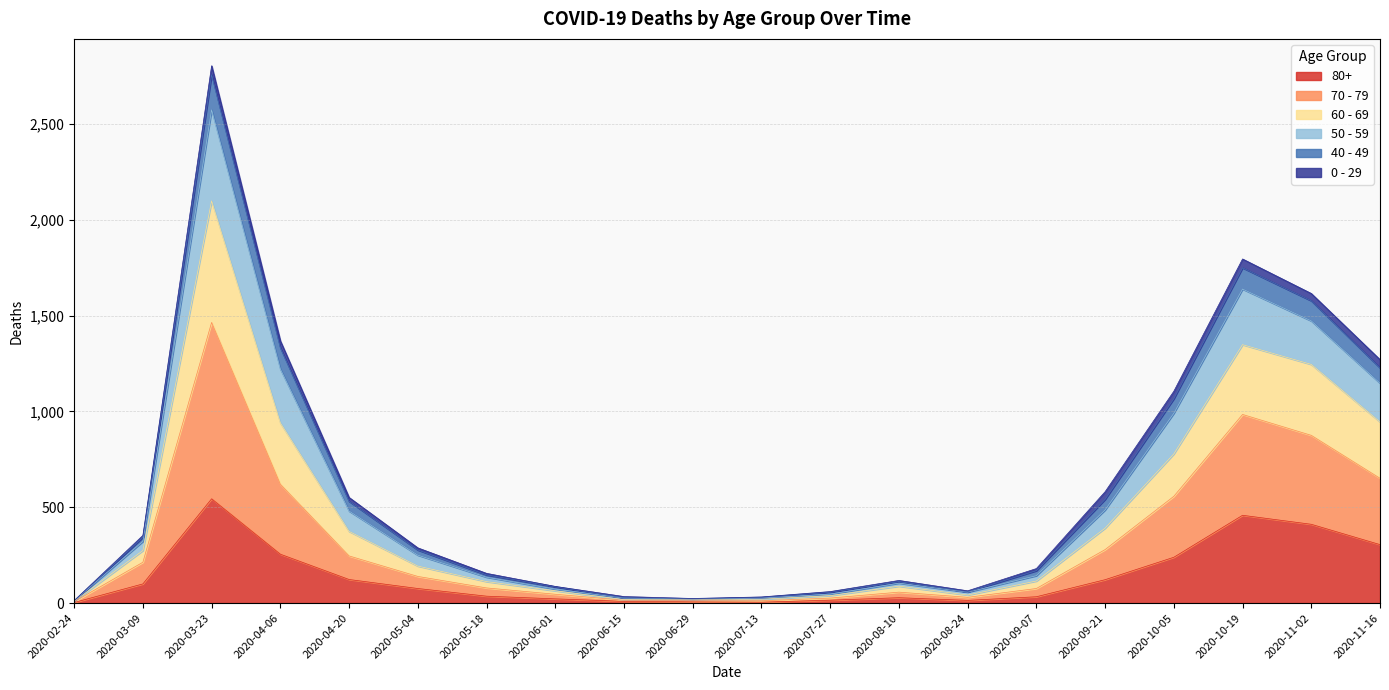

What position from the right is 2020-04-06?

17